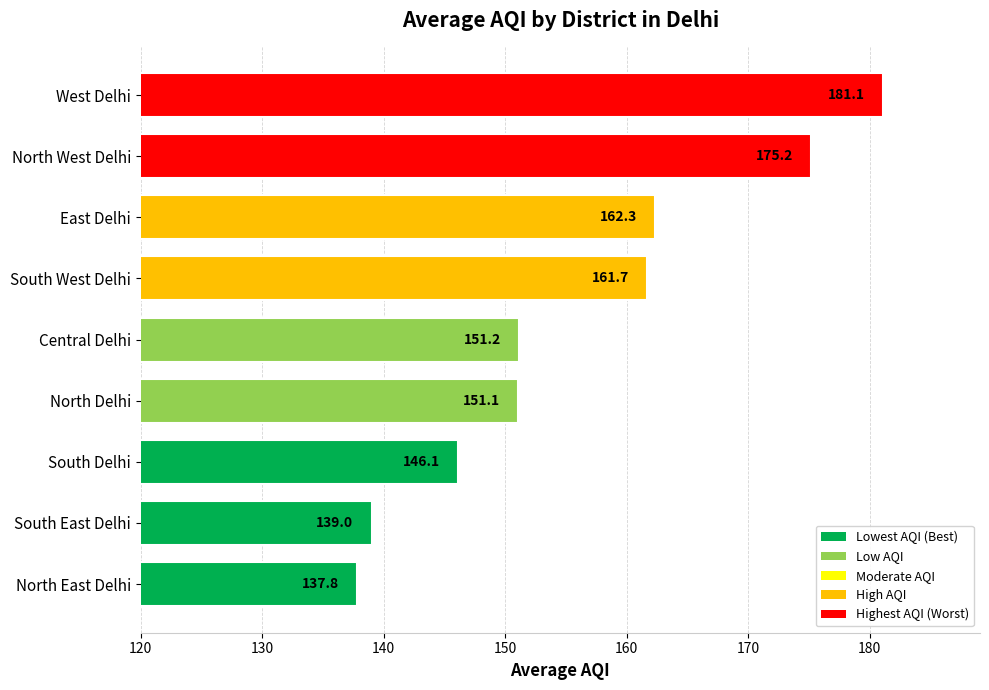

What is the ratio of the value at West Delhi to the value at Central Delhi?

1.2